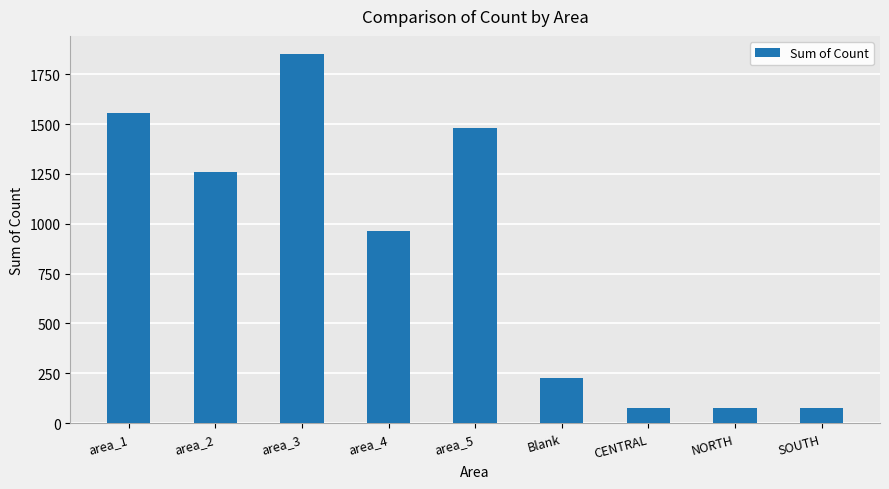

What is the change in value from area_1 to CENTRAL?

-1478